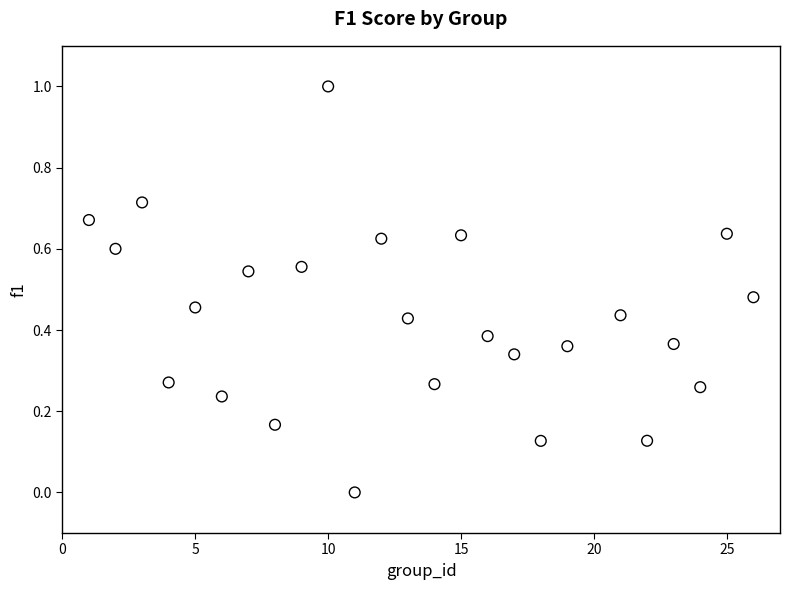

What is the range of X values (max minus min)?

25.0